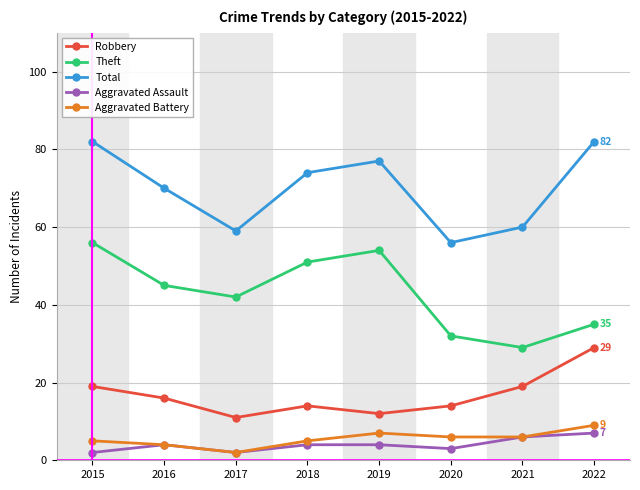

At which category does Aggravated Battery reach its first local peak?

2019